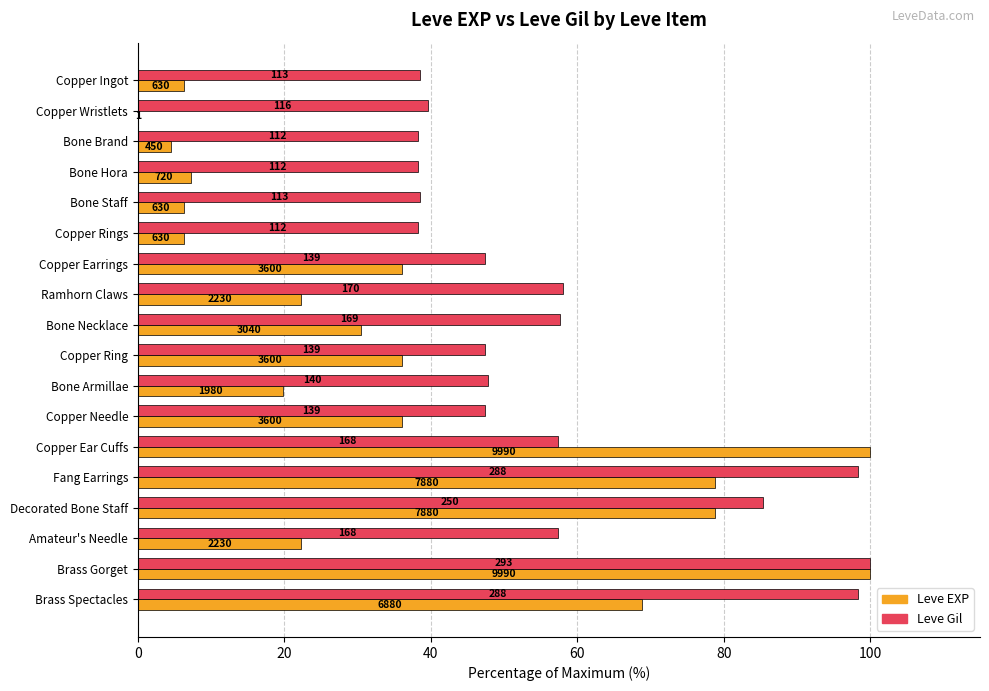

At how many categories does at least one series exceed 85?

5